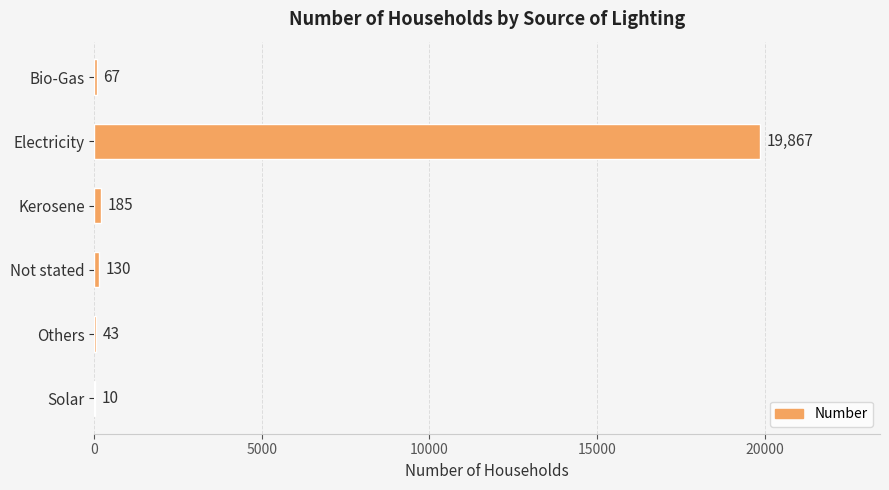

Count the number of categories in the chart.

6